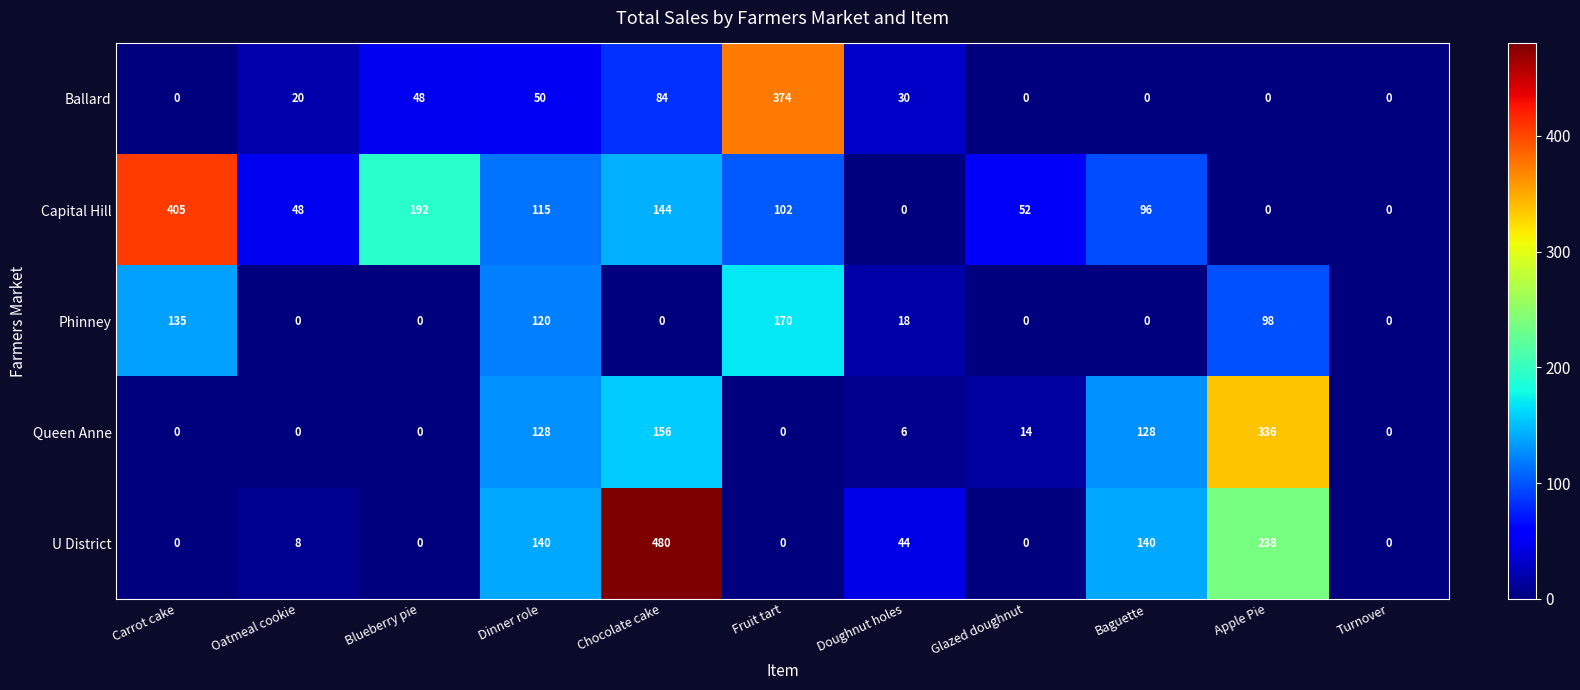

Which series changed the most between Fruit tart and Baguette?

Ballard